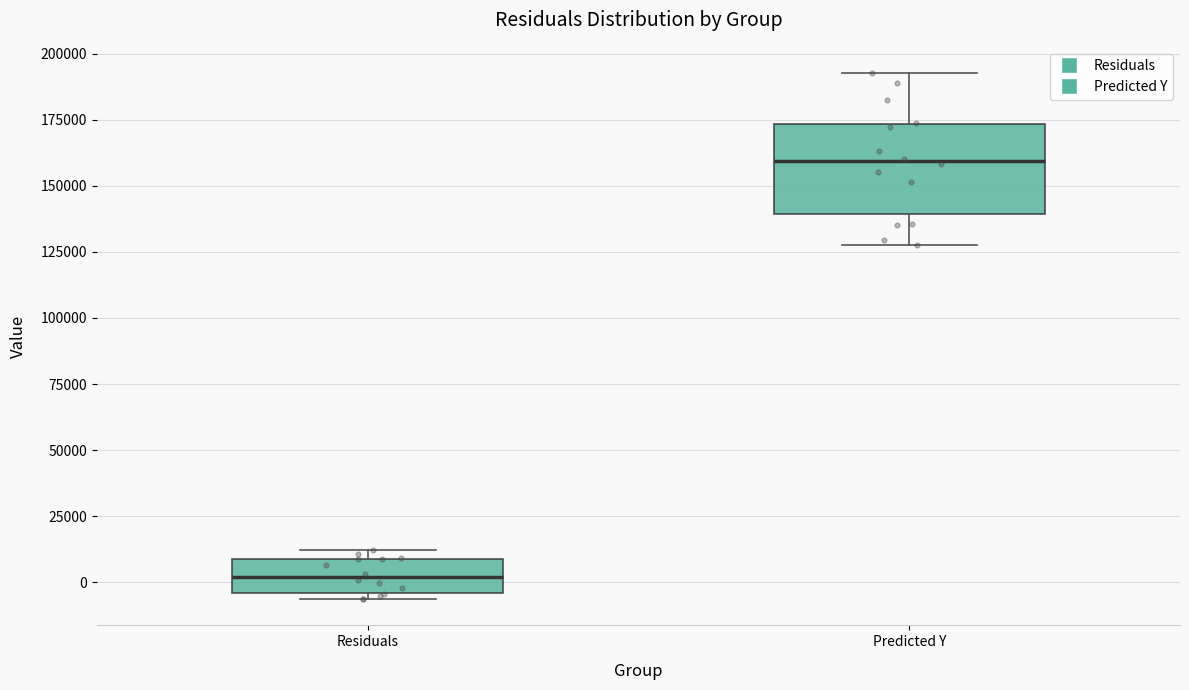

Reading left to right, read every box against the y-axis: the position of its median line, the range the box covers, and the ends of its whiskers. The values are not printed on the chart, so give them approximately, as read against the axis.

Residuals: median 0, box -5000 to 10000, whiskers -5000 (just below the box's lower edge) to 10000 (just above the box's upper edge)
Predicted Y: median 160000, box 140000 to 175000, whiskers 130000 to 195000